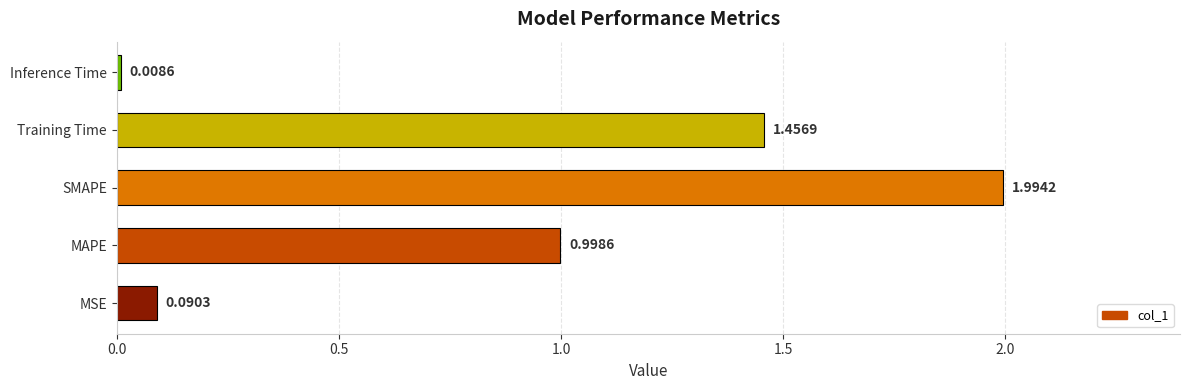

What is the difference between the second highest and minimum values?

1.4